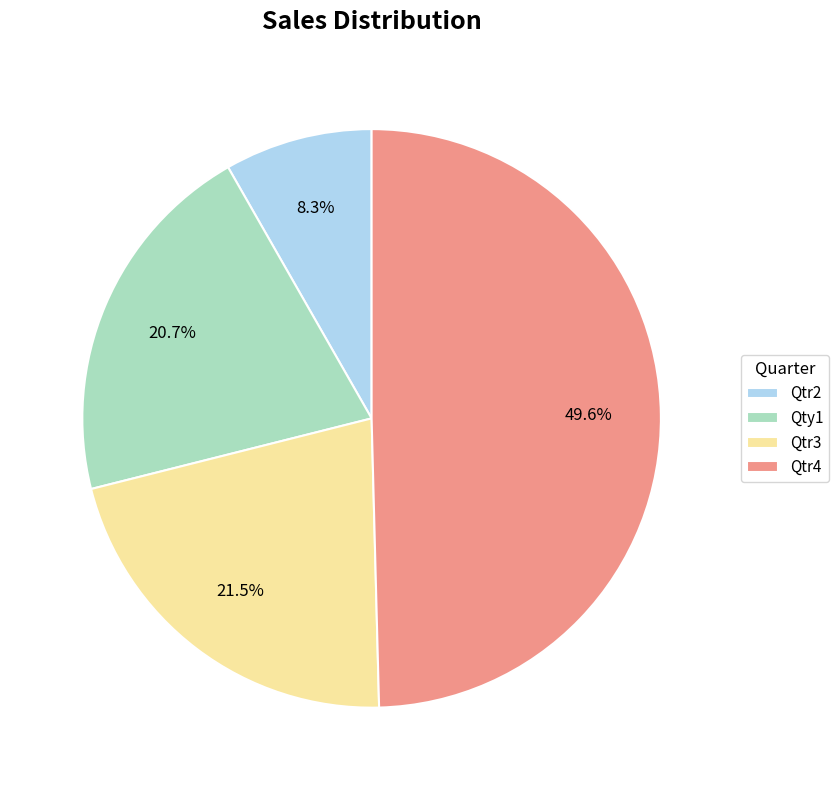

Combined, do Qtr3 and Qty1 account for over 50%?

No